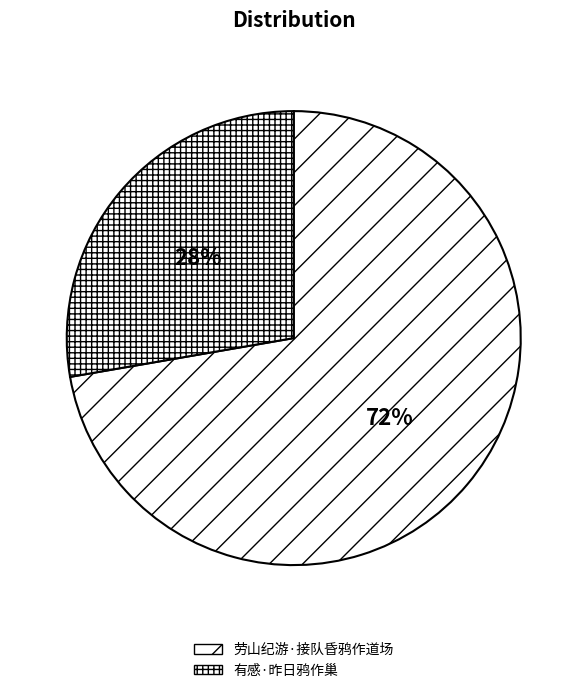

True or false: 劳山纪游·接队昏鸦作道场 accounts for 82% of the total.

False